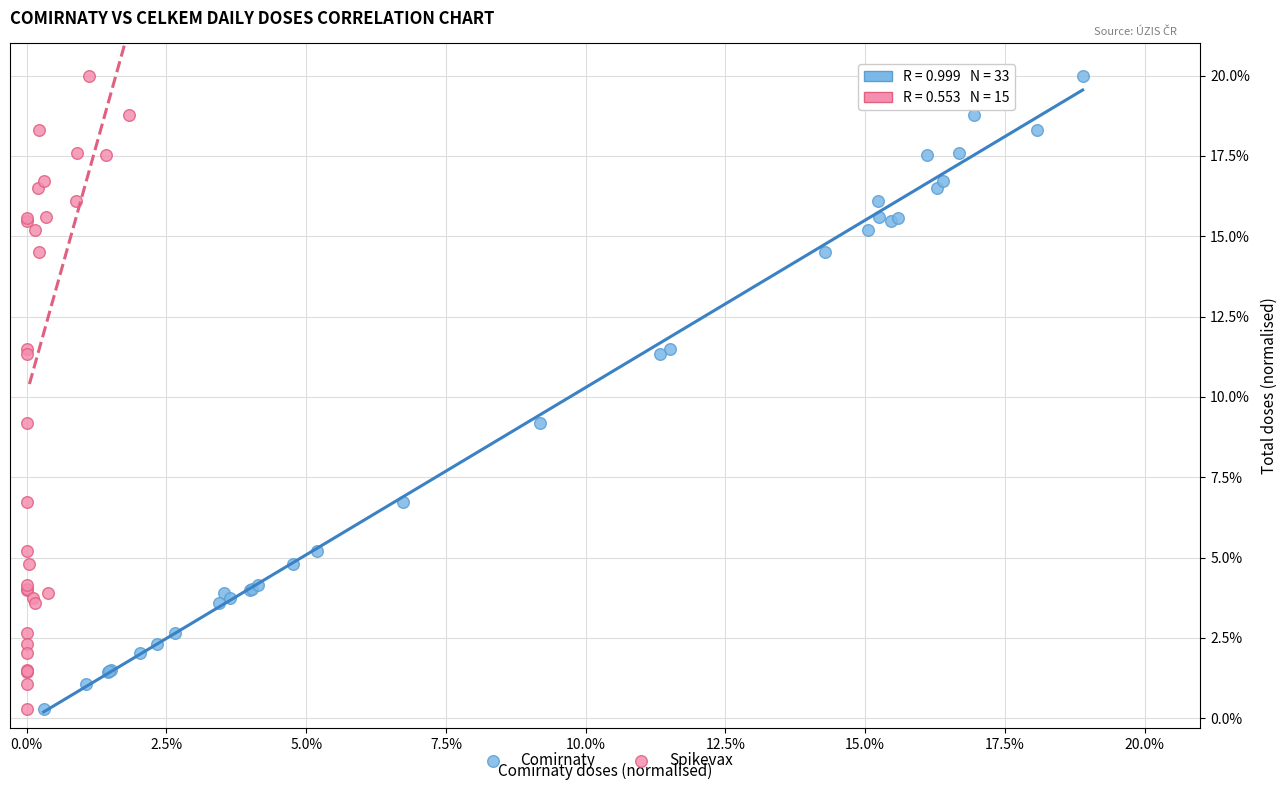

What are all the series names shown in the legend?

Comirnaty, Spikevax